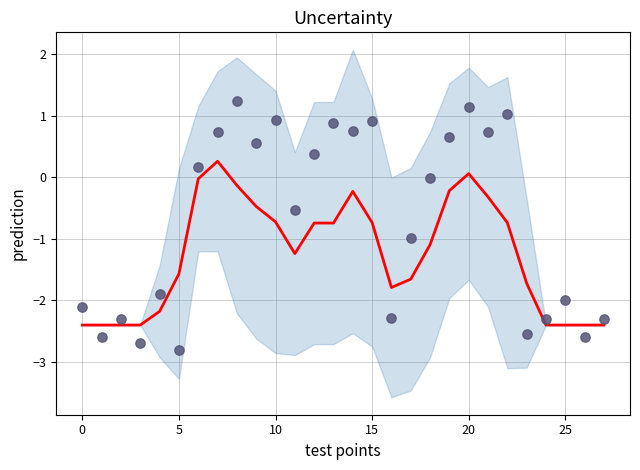

Which series has the largest total across all categories?

observations